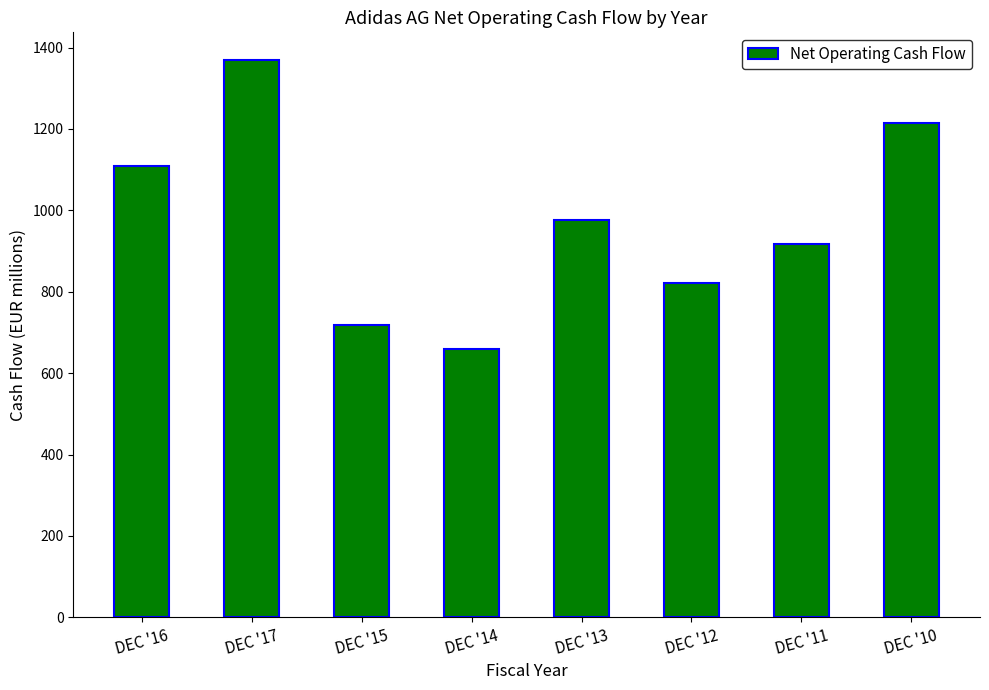

What is the change in value from DEC '16 to DEC '10?

+104